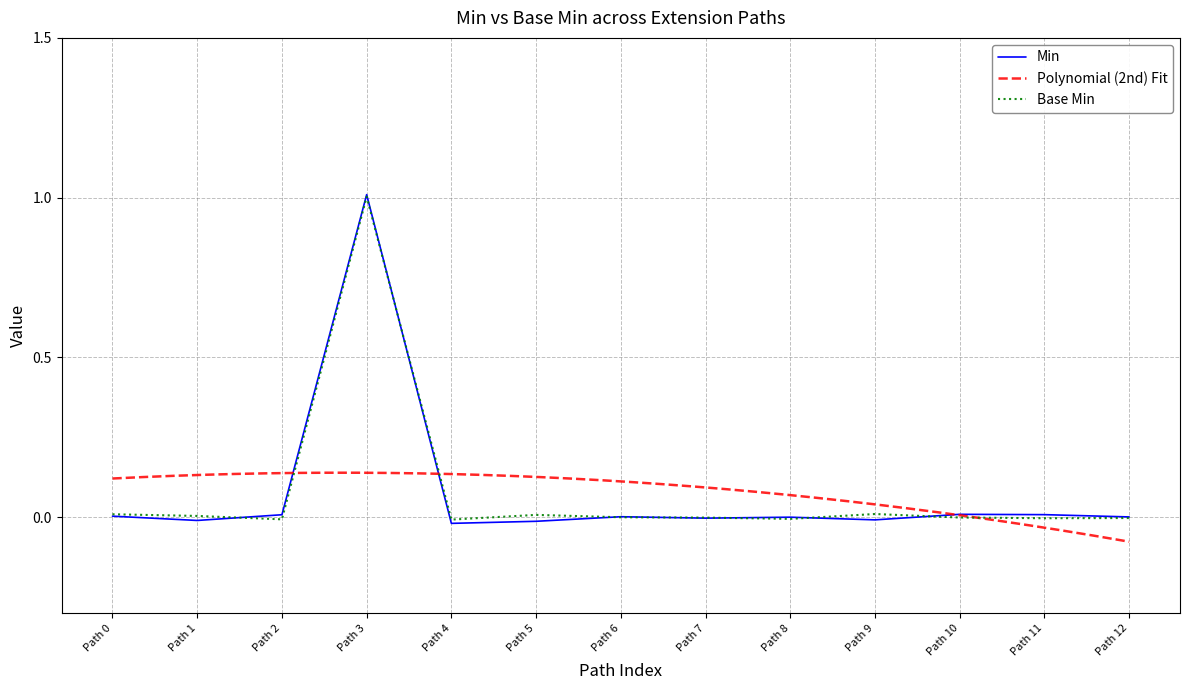

True or false: Min has a value of -0.0 at Path 5.

True